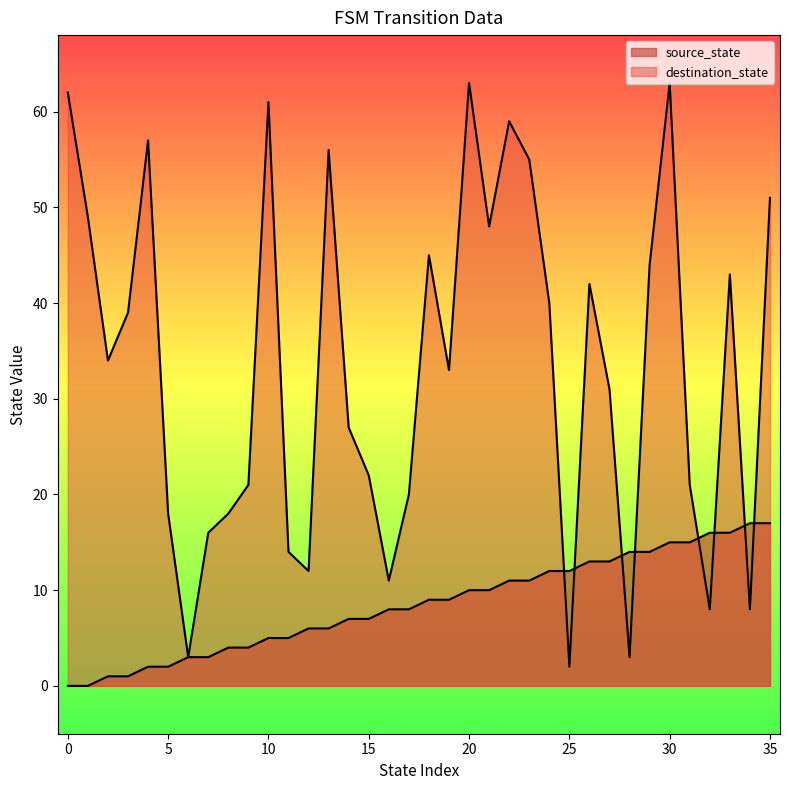

Which series changed the most between 15 and 16?

destination_state